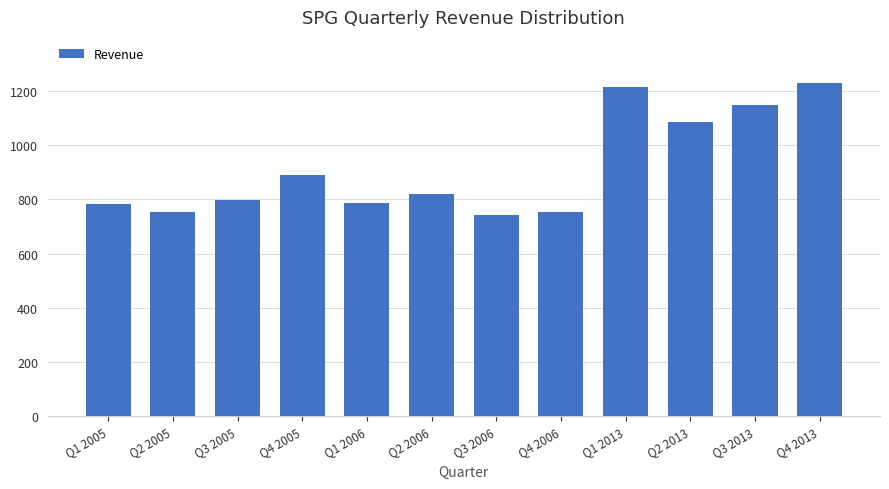

At which label is the value closest to 985?

Q4 2005